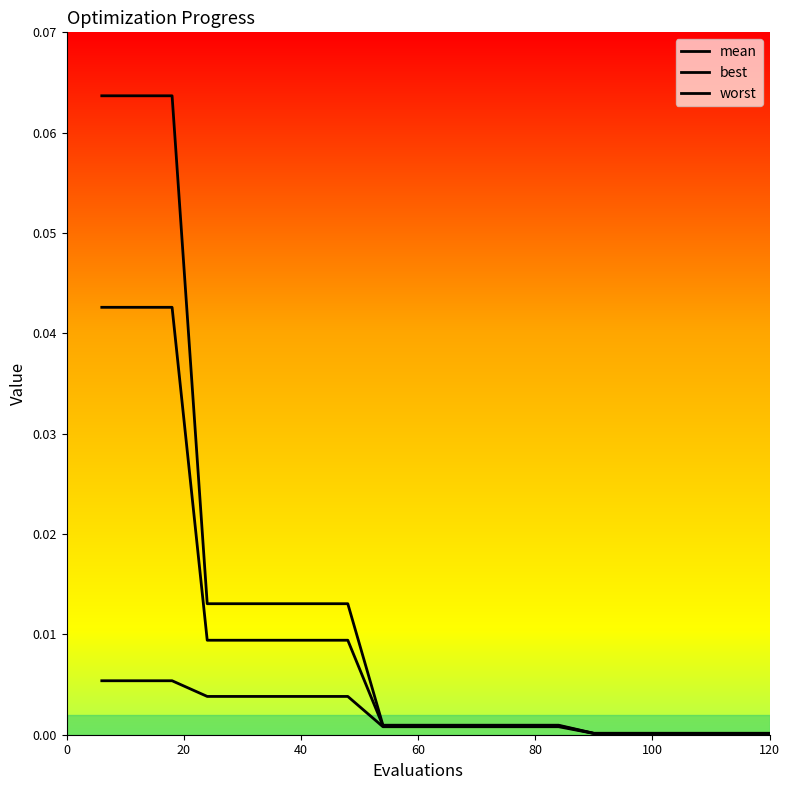

True or false: mean and worst cross at least once.

False